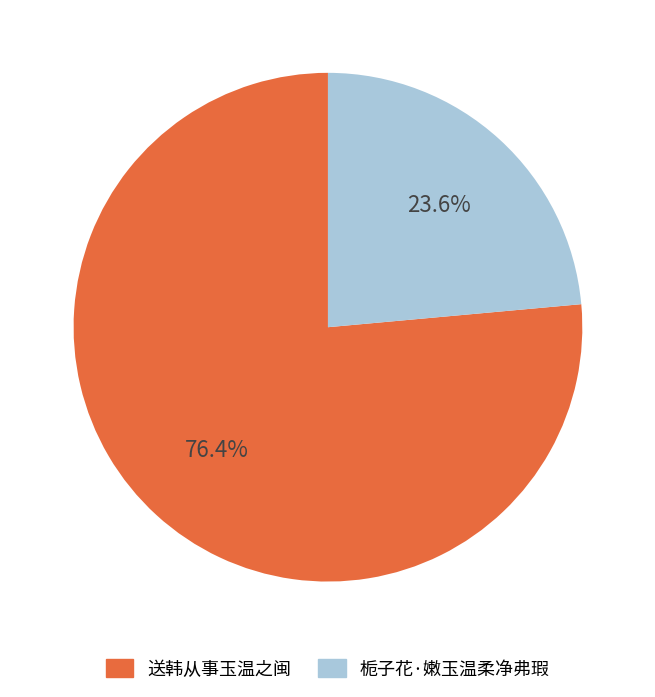

Which has a higher value, 送韩从事玉温之闽 or 栀子花·嫩玉温柔净弗瑕?

送韩从事玉温之闽